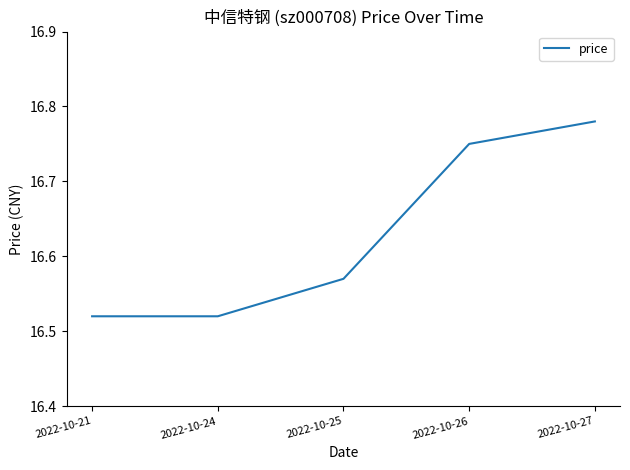

Count the values in the range 16 to 17.

5